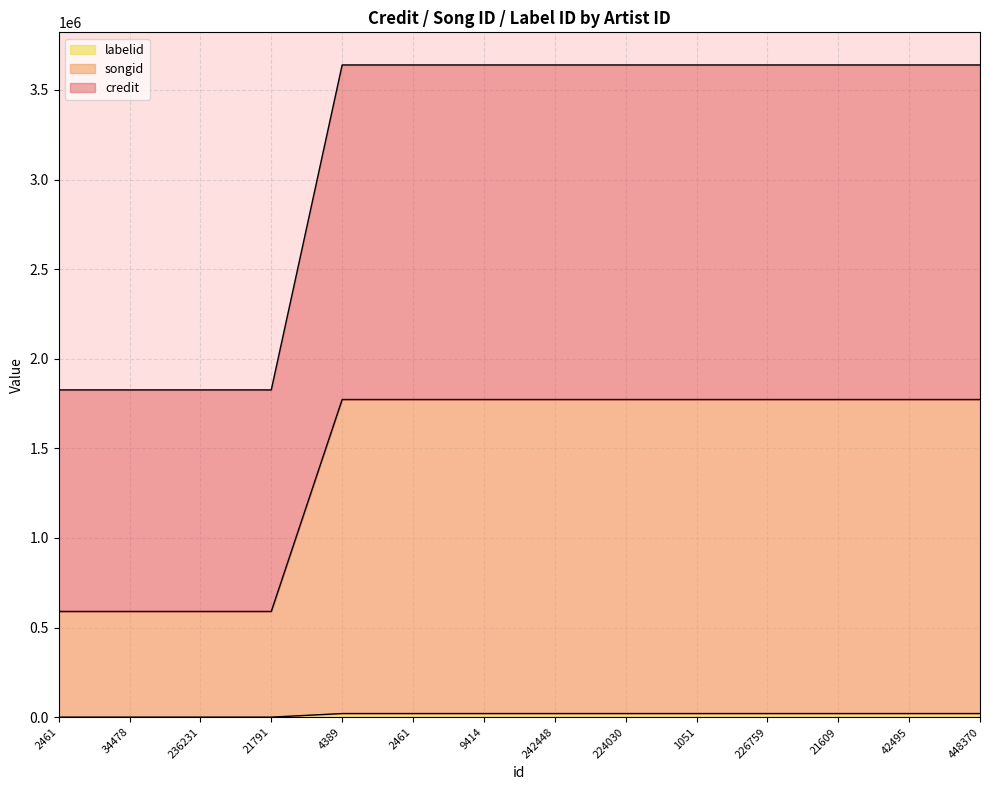

What is the maximum value shown in the chart?

3639181